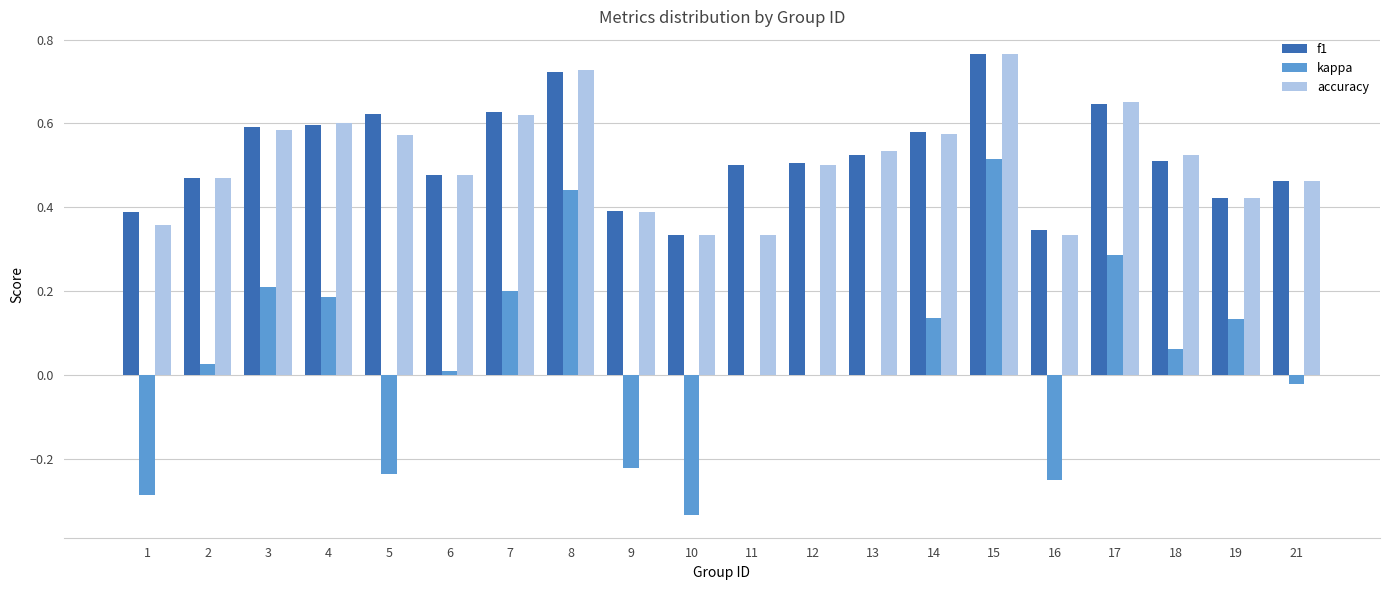

At which label does accuracy reach its peak?

15